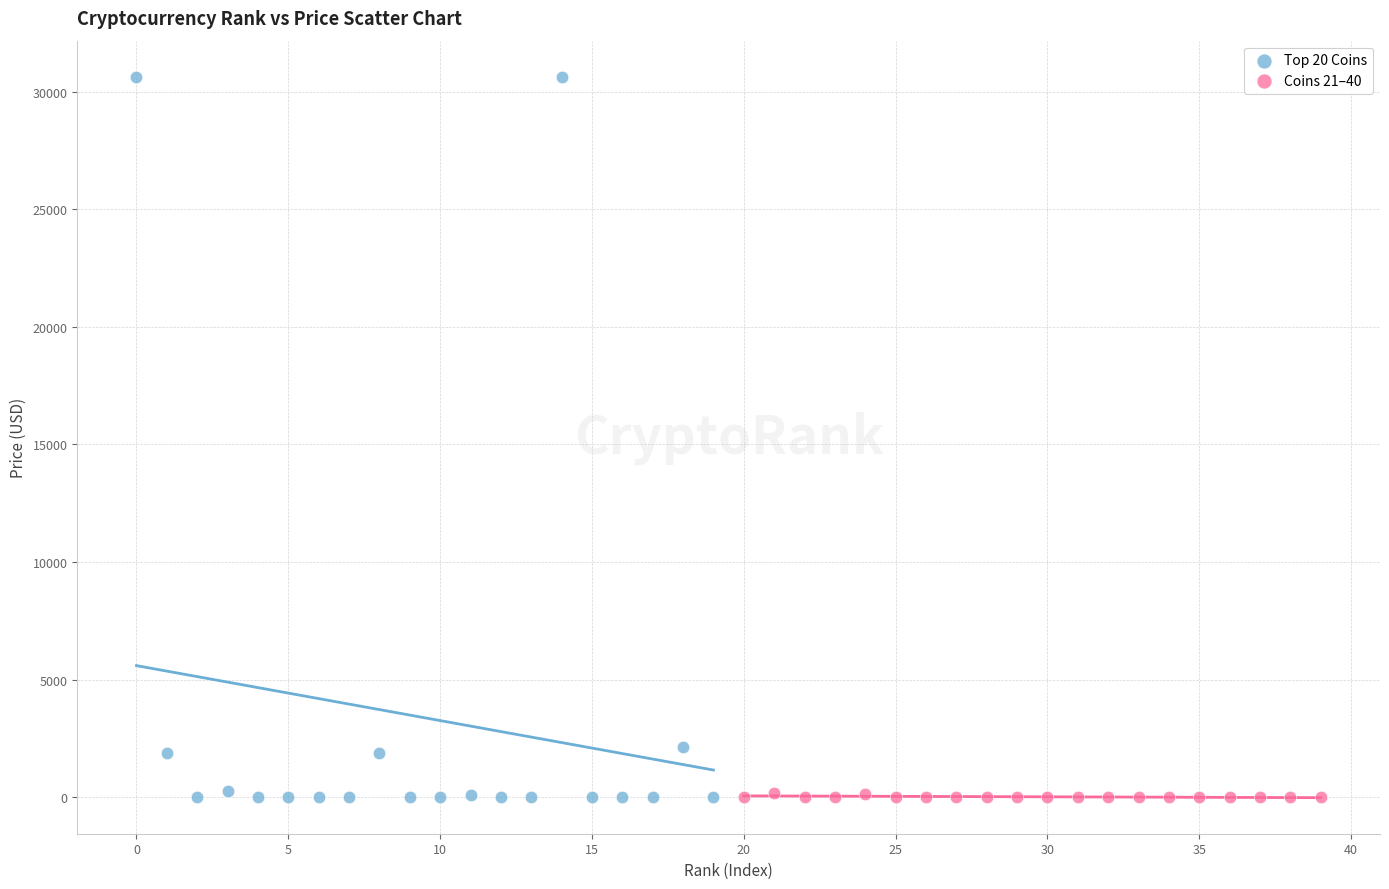

Which series has the largest Y range (max minus min)?

Top 20 Coins